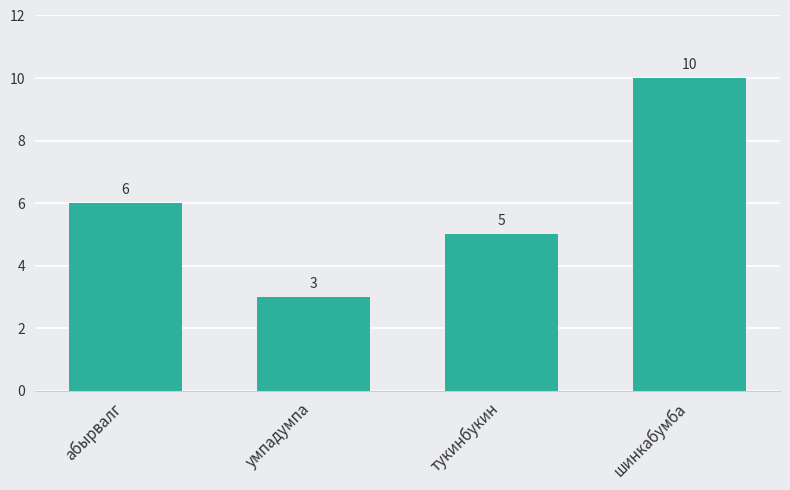

Rank the categories by value from lowest to highest.

умпадумпа, тукинбукин, абырвалг, шинкабумба